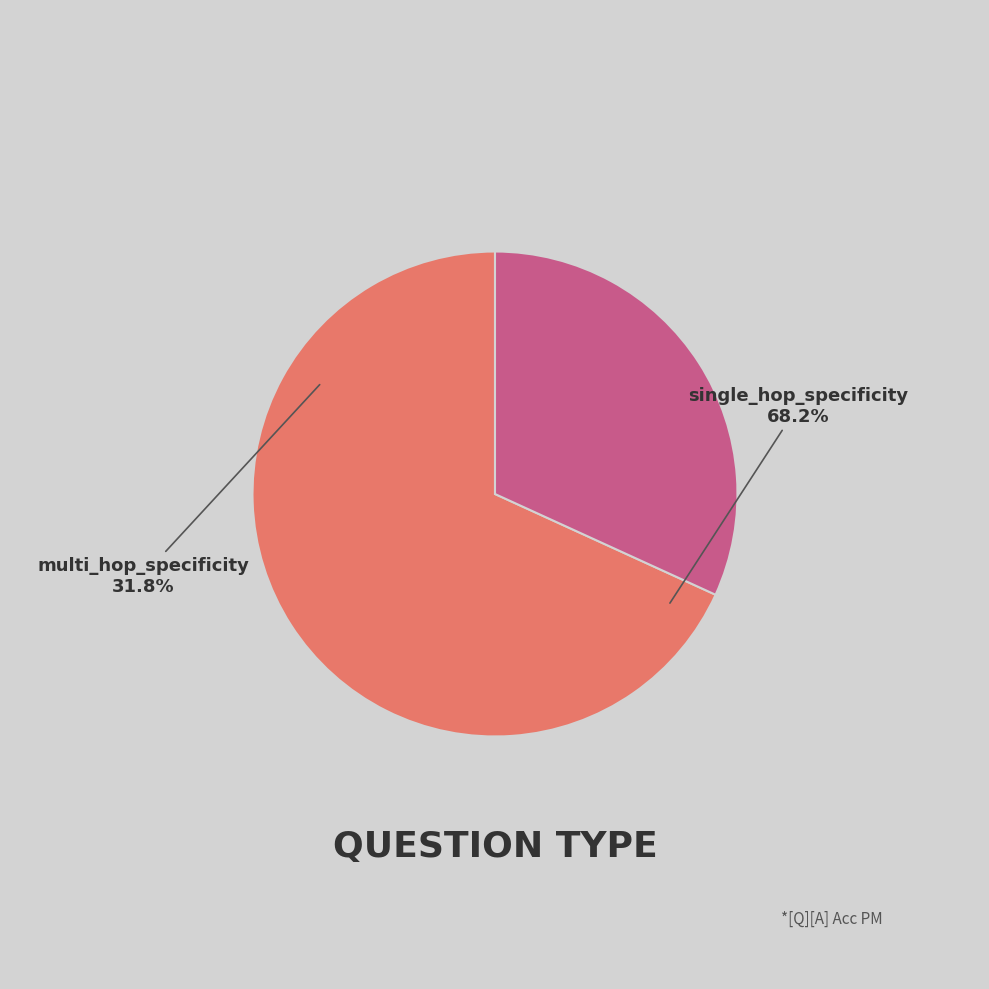

Is there any slice that represents more than half of the pie?

Yes